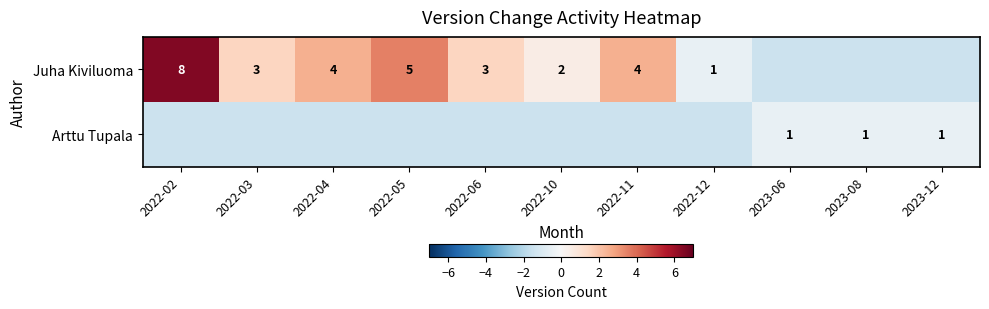

Which category has the lowest value across all series?

2023-06